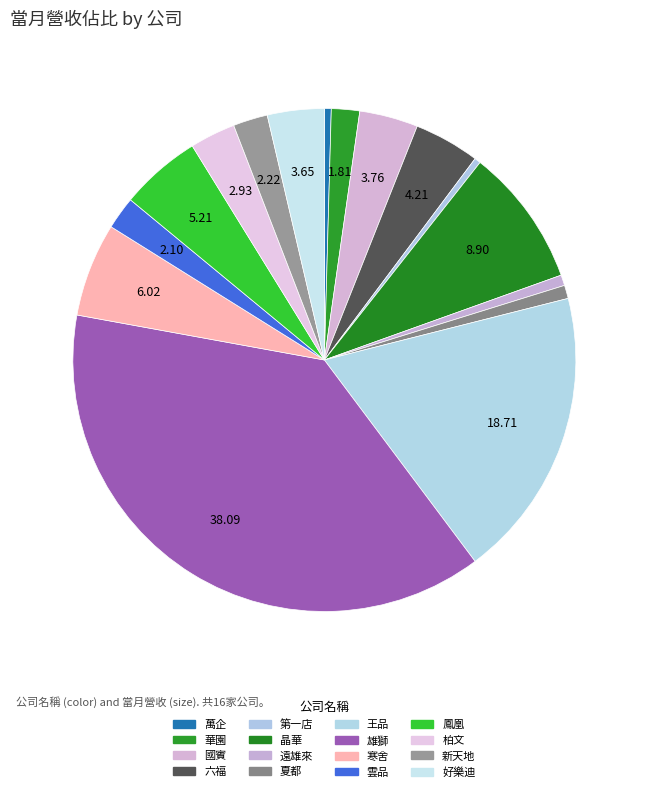

Count the number of slices in the pie.

16